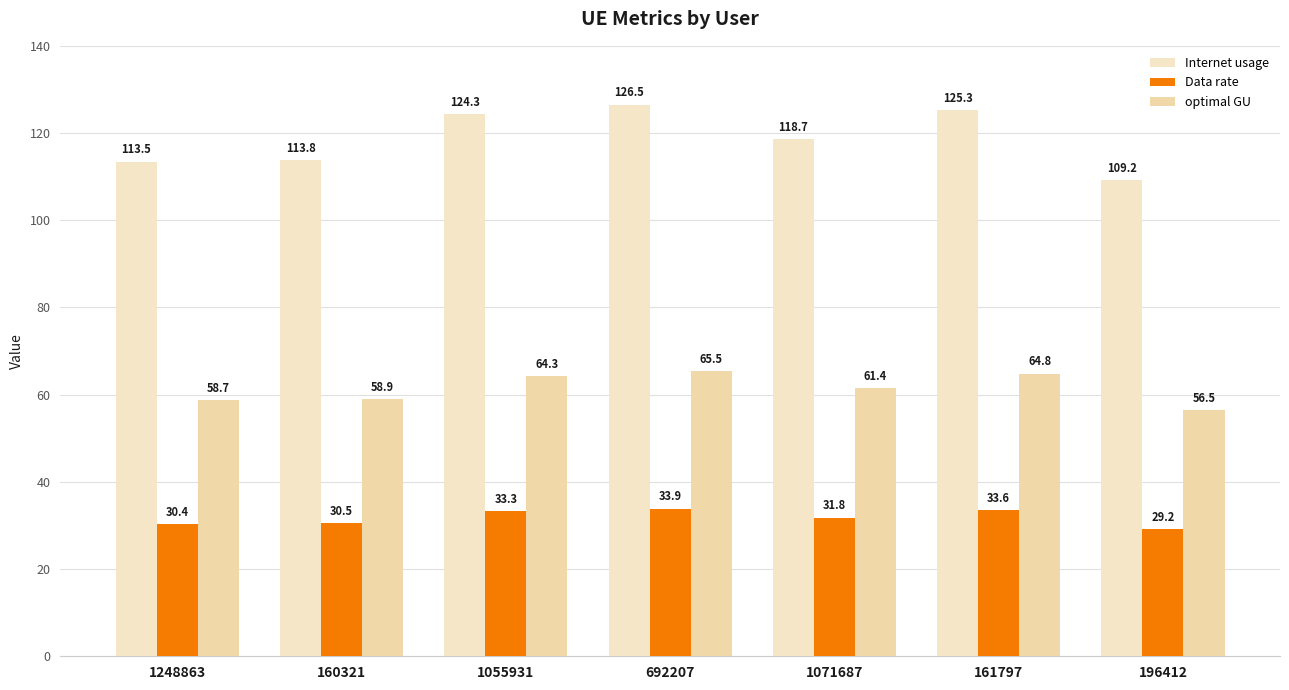

Is it true that Internet usage equals 124.3 at 1055931?

True